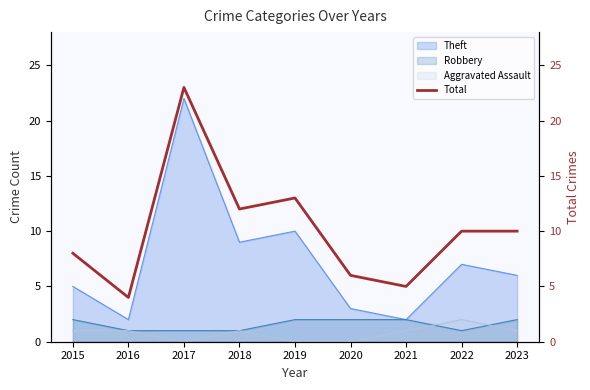

Where is the first local maximum?

2017